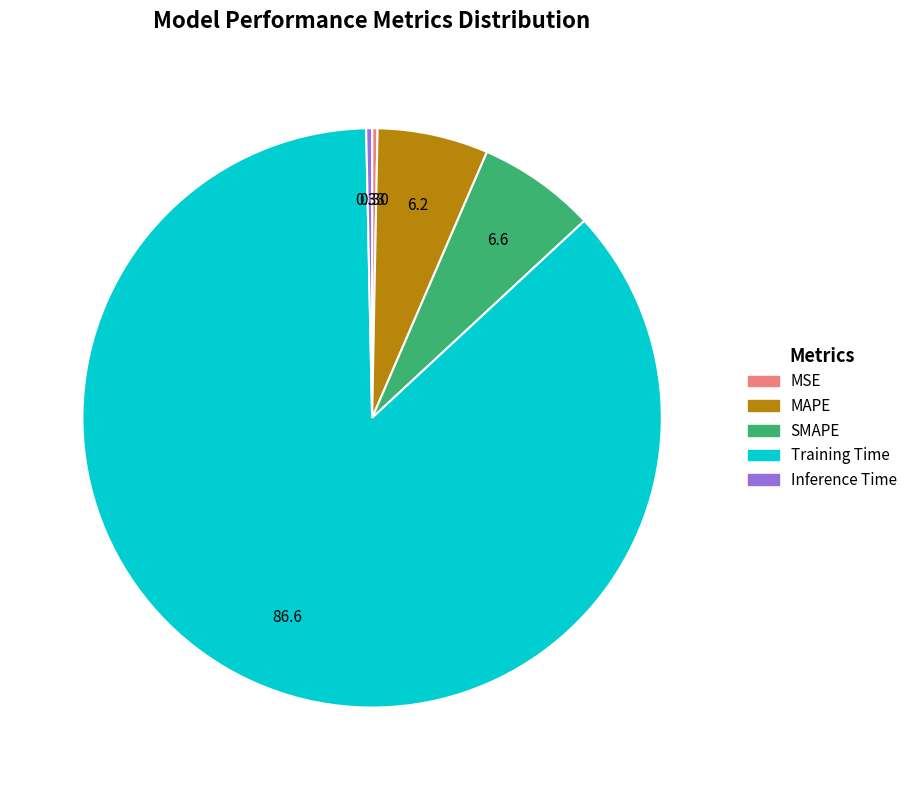

Is the sum of SMAPE and MAPE greater than half?

No